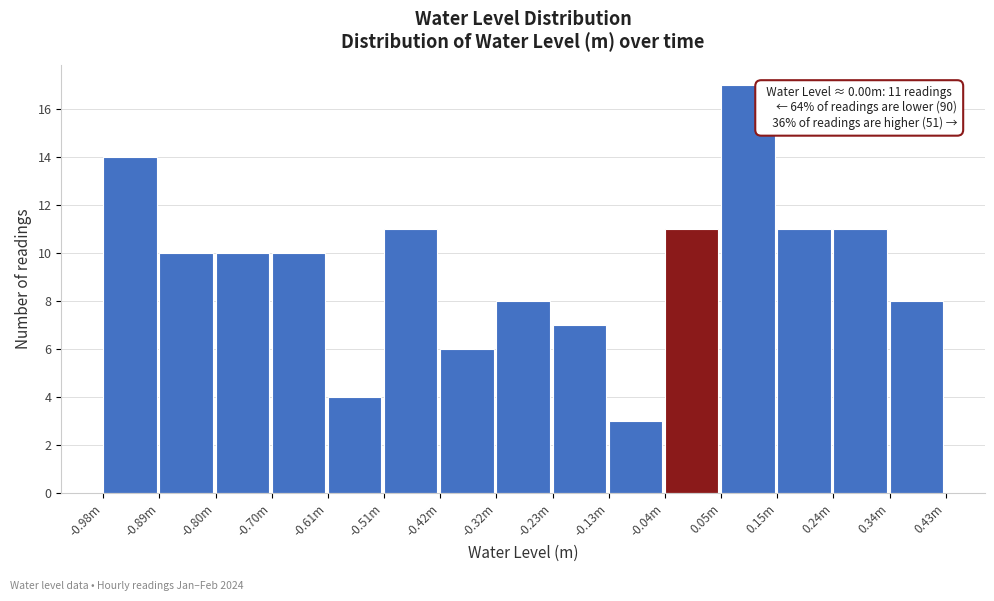

Reading left to right, transcribe all the data shown in this chart.

-0.98m=14	-0.89m=10	-0.80m=10	-0.70m=10	-0.61m=4	-0.51m=11	-0.42m=6	-0.32m=8	-0.23m=7	-0.13m=3	-0.04m=11	0.05m=17	0.15m=11	0.24m=11	0.34m=8